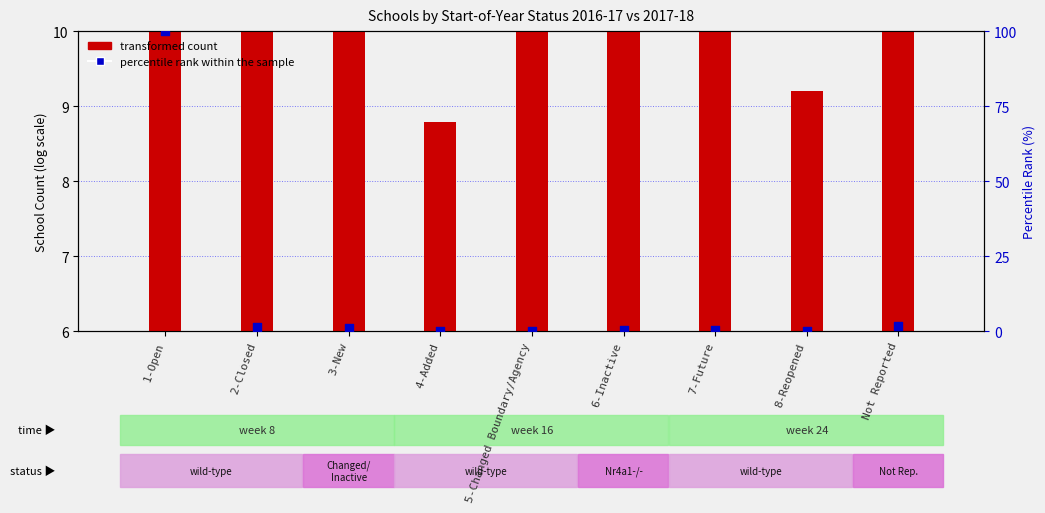

Is the value of transformed count at 2-Closed greater than the value of percentile rank within the sample at 1-Open?

No